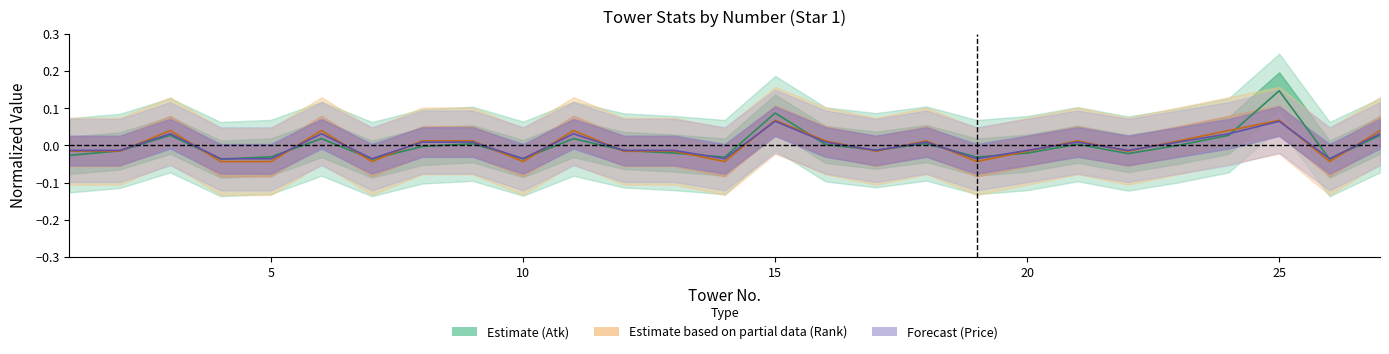

The Atk series shows 0.0 at 23. True or false?

True